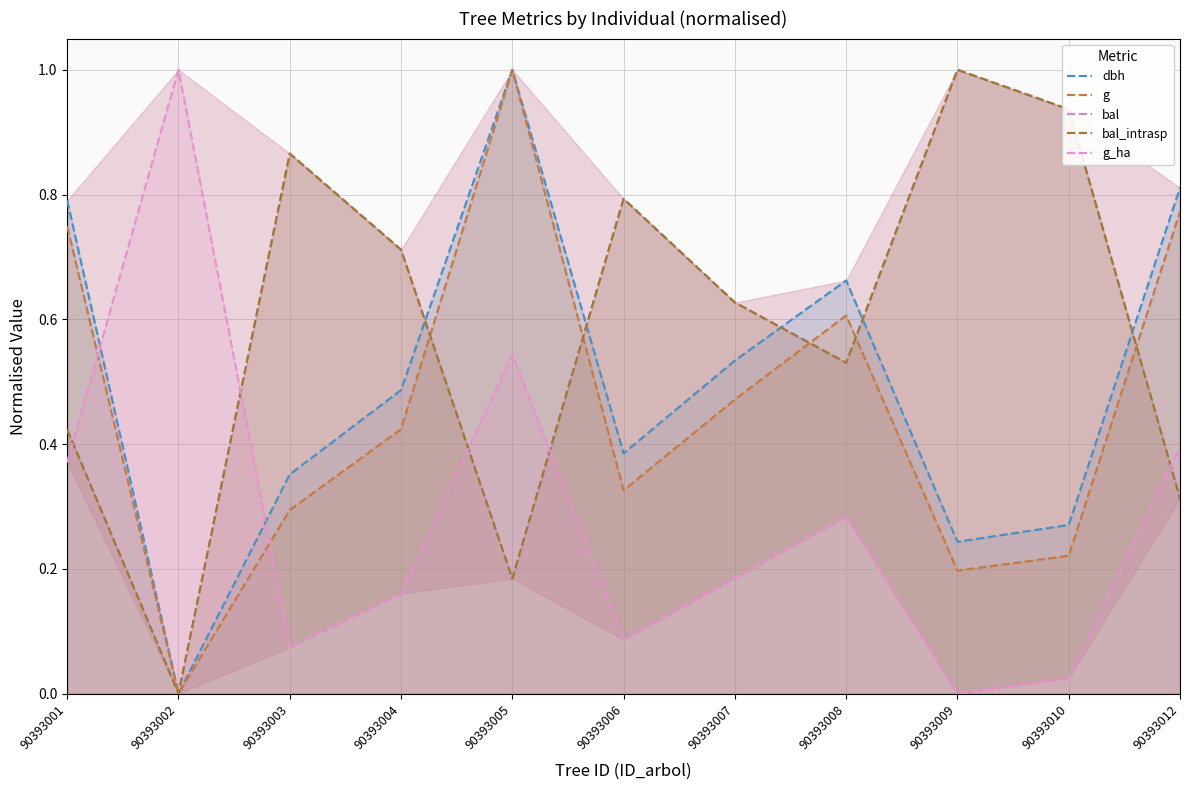

What is the total value across all series at 90393007?

2.4